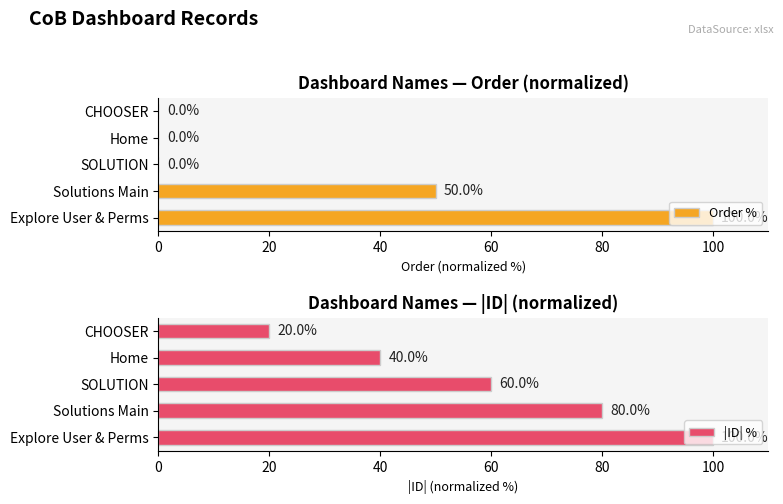

Reading left to right, transcribe all the data shown in this chart.

Order %: 0	0	0	50	100
|ID| %: 20	40	60	80	100